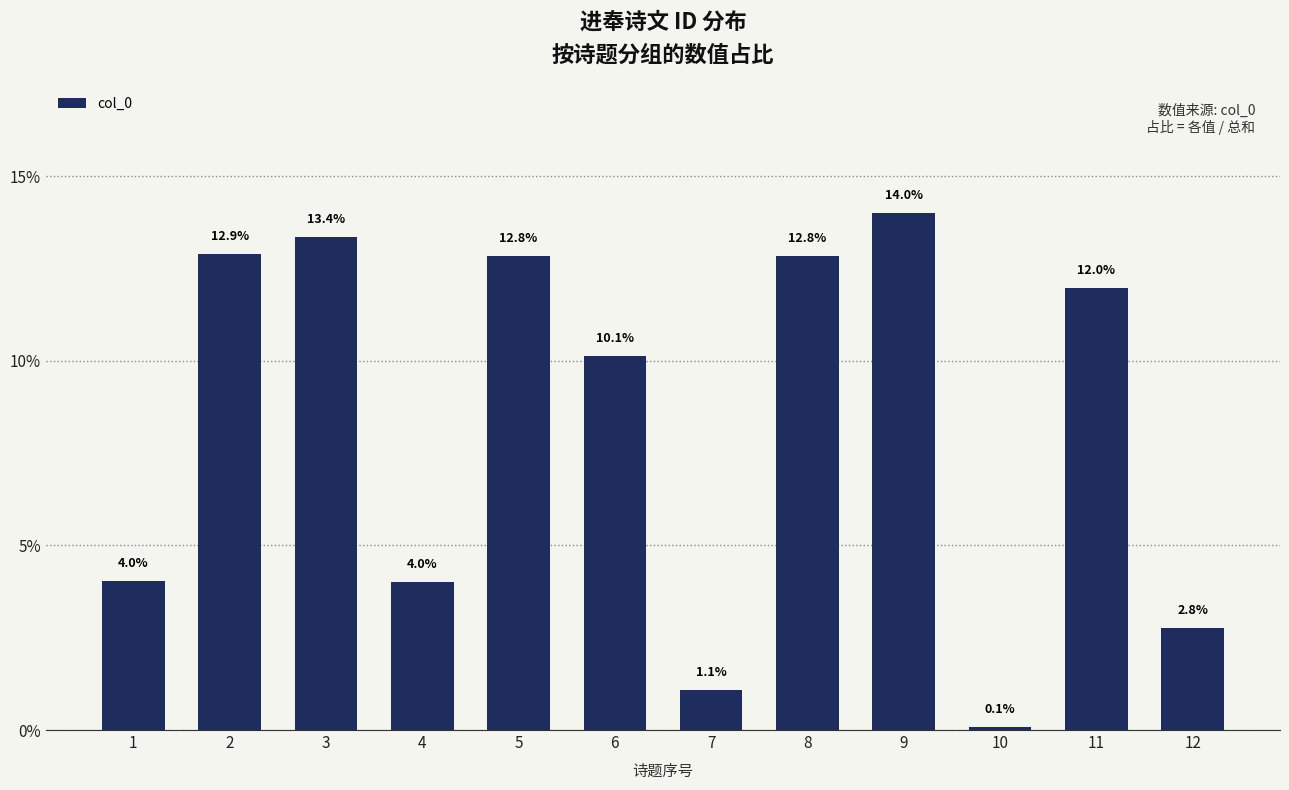

Between 1 and 3, which is larger?

3